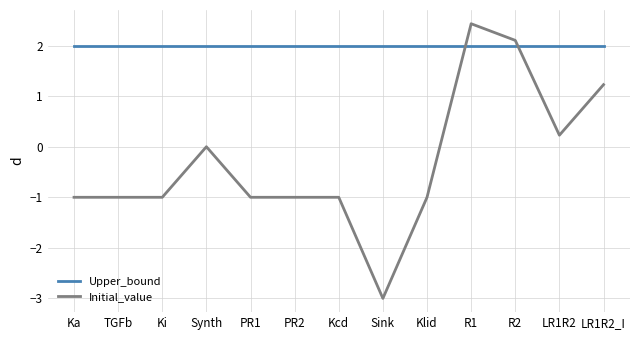

Which series has the widest spread of values?

Initial_value